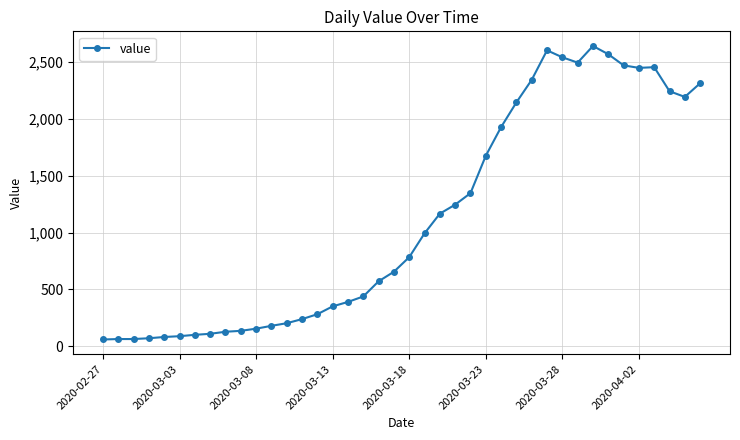

What is the value of the 7th point from the left?

102